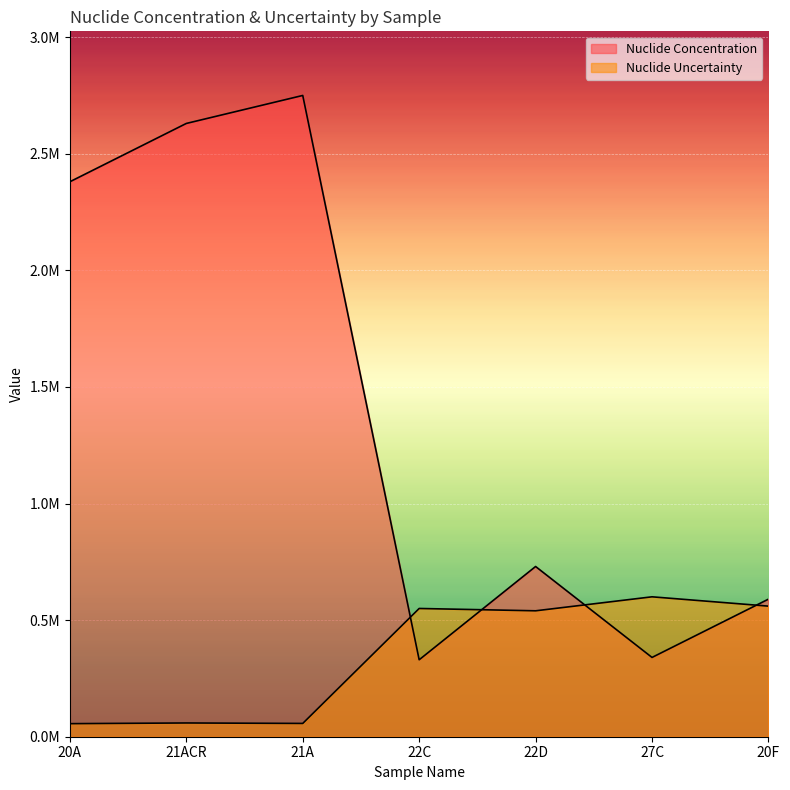

How many values in the Nuclide Concentration series exceed 730000?

3